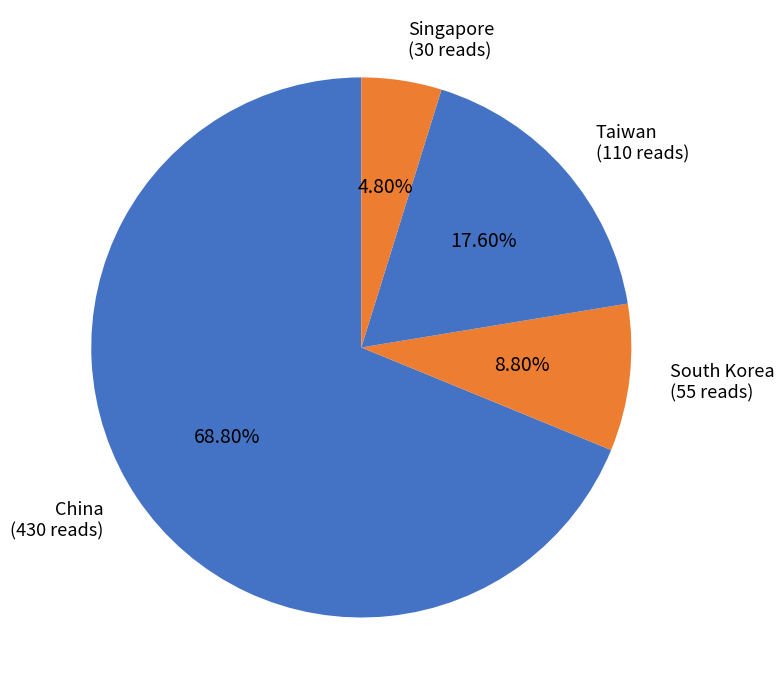

What is the smallest slice in the pie chart?

Singapore